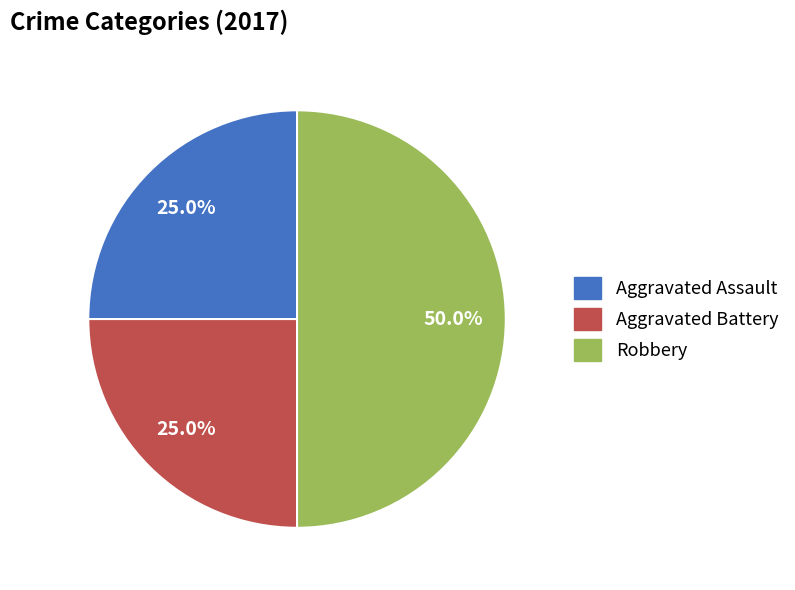

What percentage is the Robbery slice, to the nearest percent?

50%